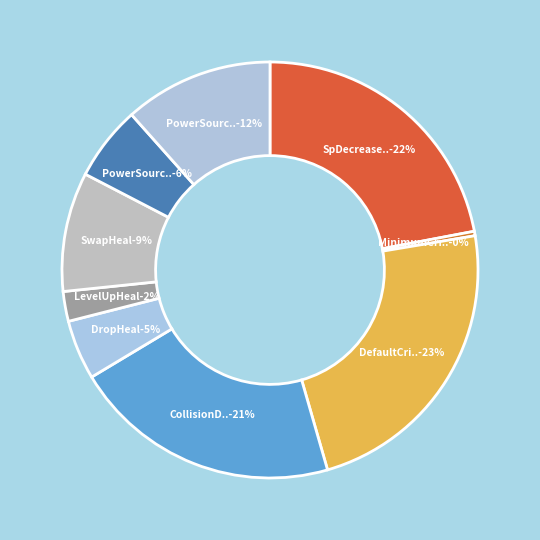

Does any single category account for the majority?

No